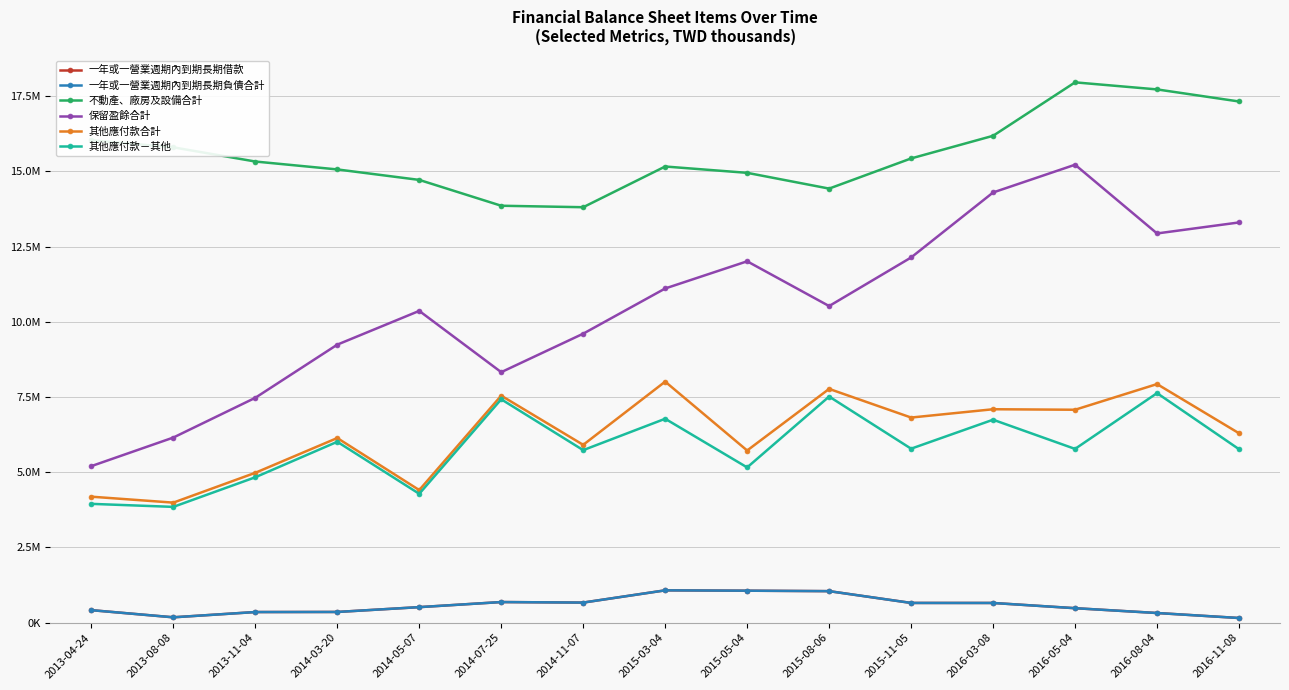

Does the chart have visible grid lines?

Yes